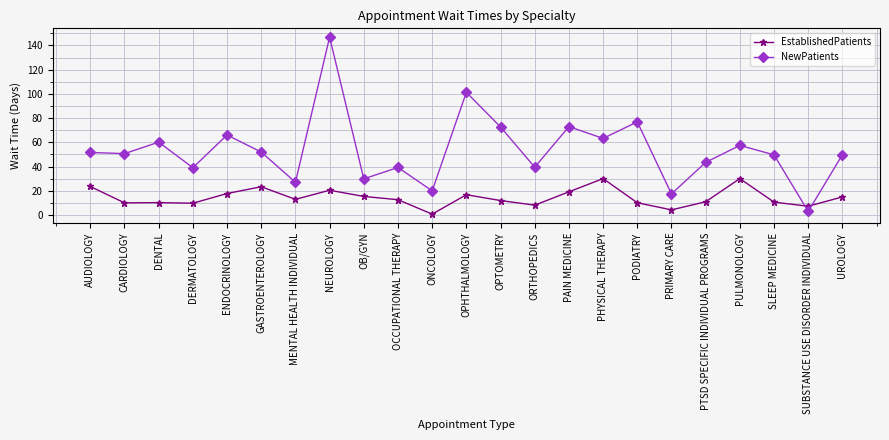

In EstablishedPatients, how many points are lower than both neighbors (excluding endpoints)?

7